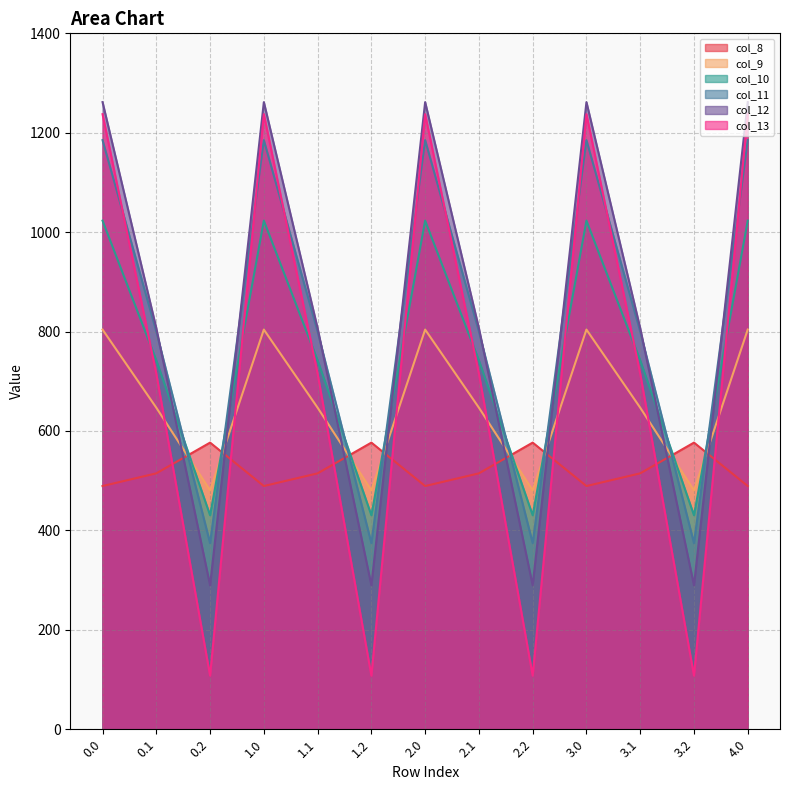

What is the label of the 6th point from the right?

2.1